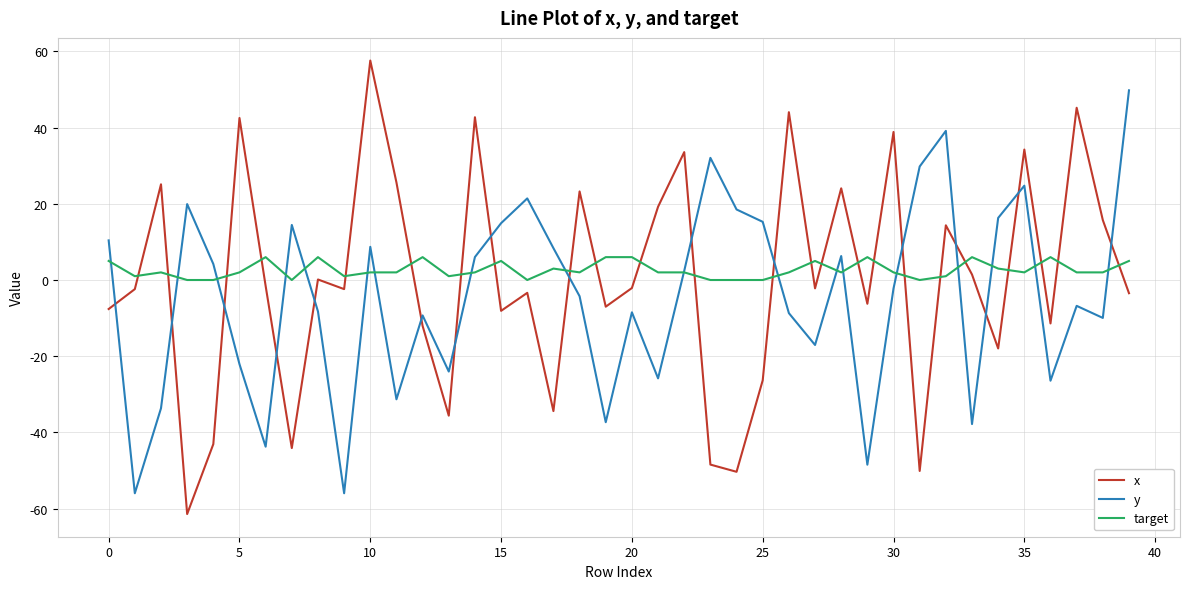

What are all the series names shown in the legend?

x, y, target